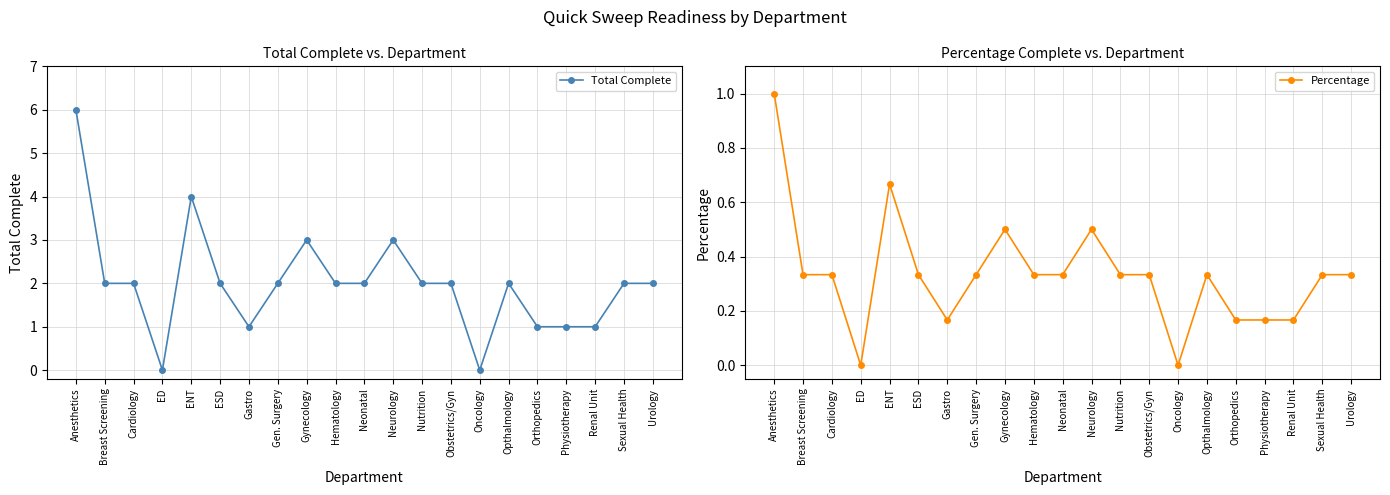

Between Neurology and Physiotherapy, which series saw the biggest shift?

Total Complete